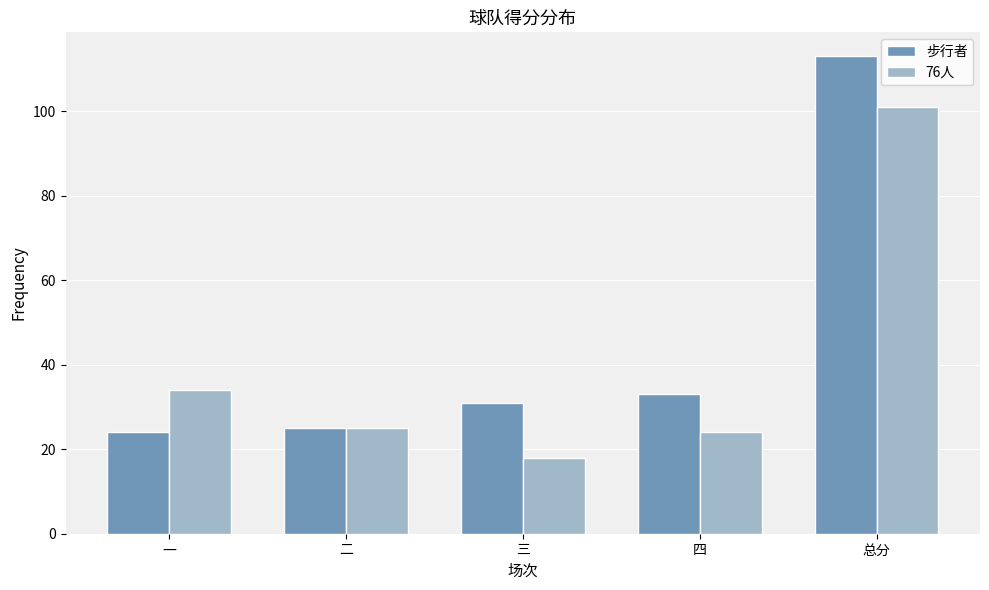

What is the difference between the 76人 values at 二 and 总分?

76